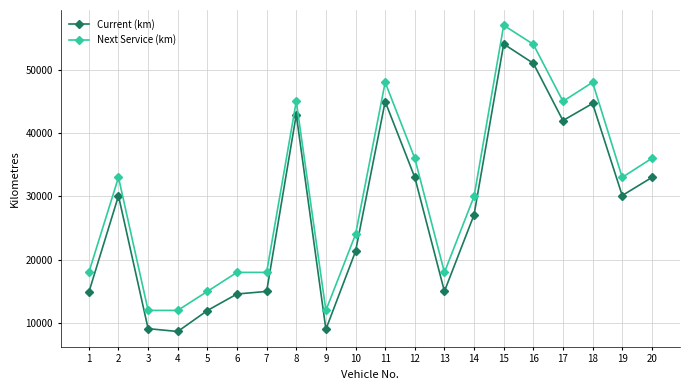

True or false: Current (km) and Next Service (km) cross at least once.

False